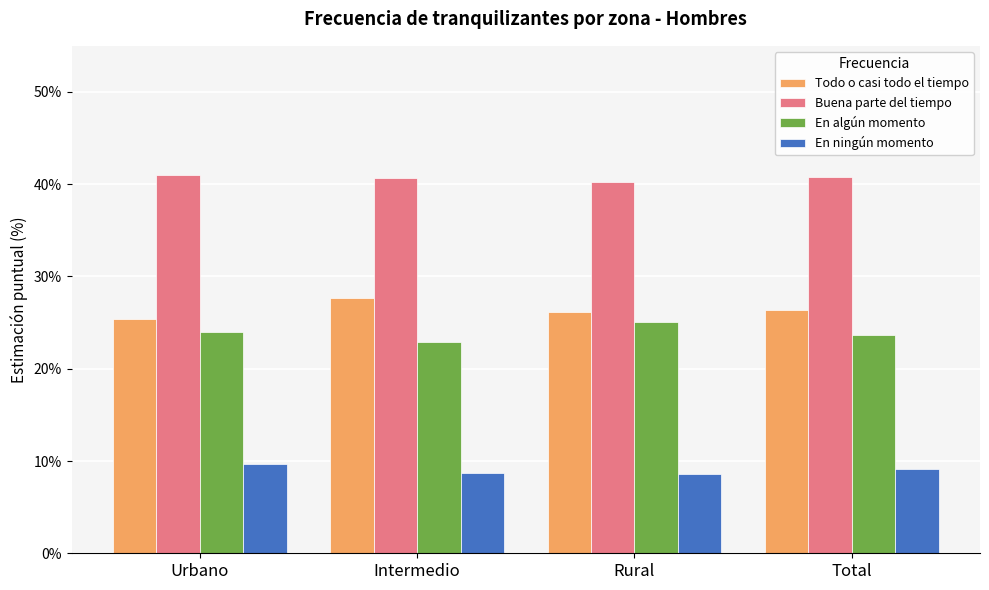

What is the difference between the highest and lowest values at Intermedio?

31.9